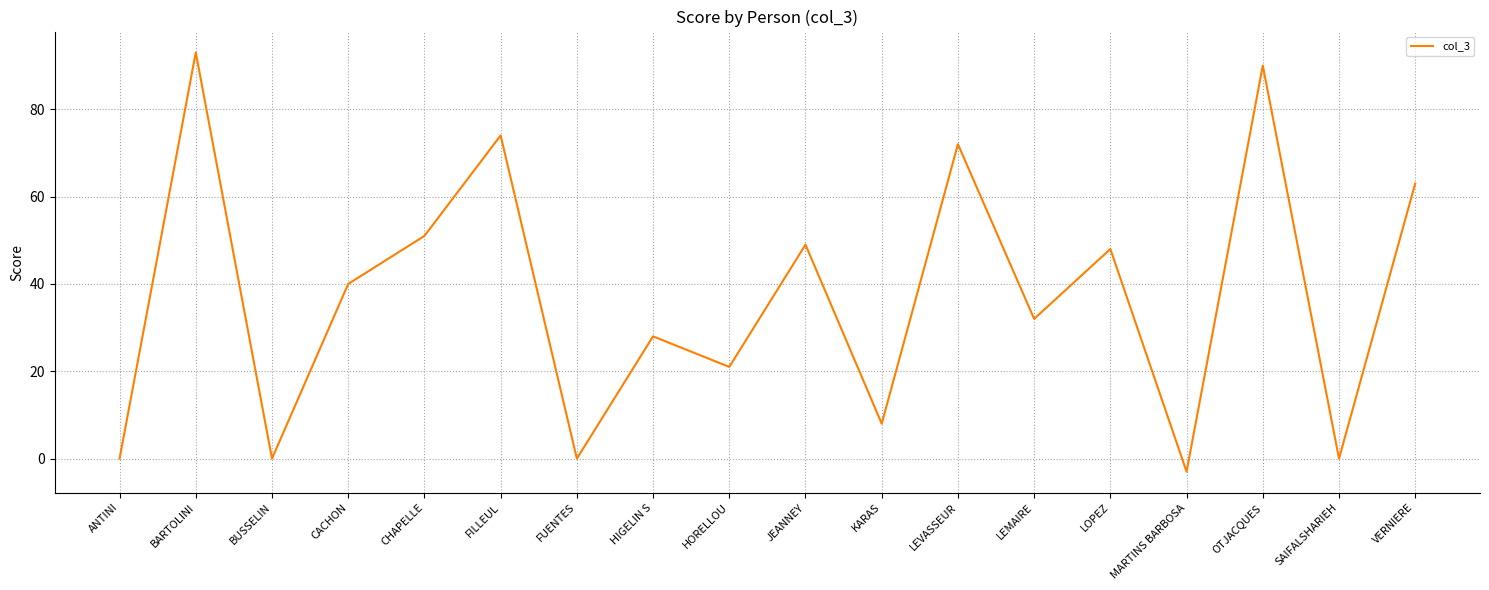

True or false: the data has more than 1 interior local peaks.

True